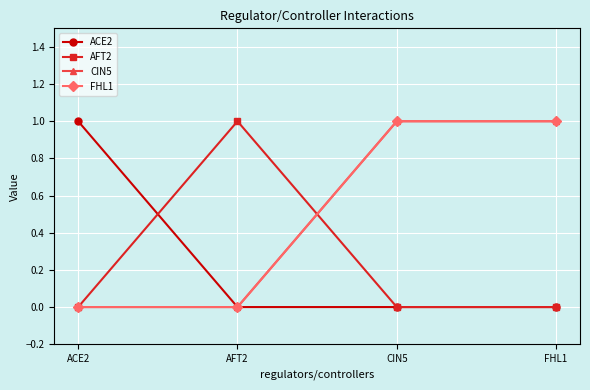

What is the difference between the maximum and minimum values in the CIN5 series?

1